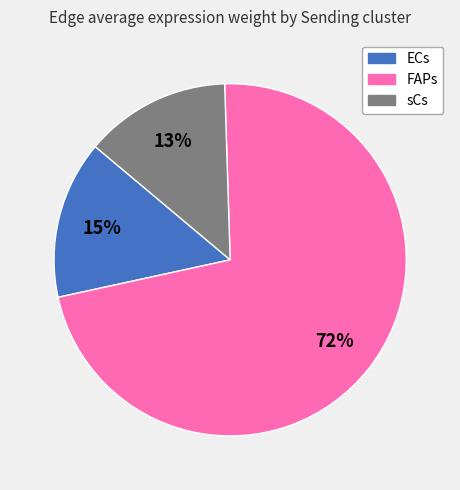

Does any single category account for the majority?

Yes